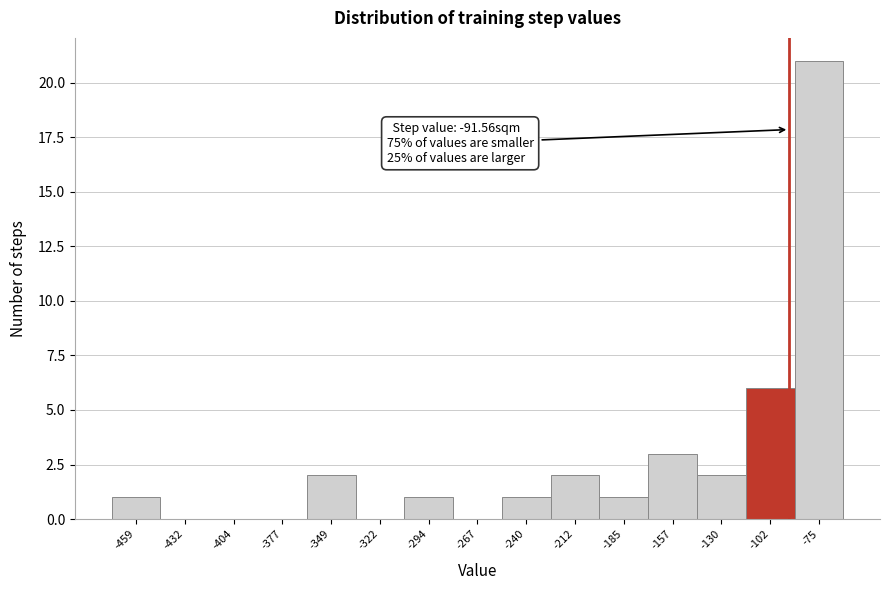

Which range on the x-axis has the tallest bar?

-90 to -60